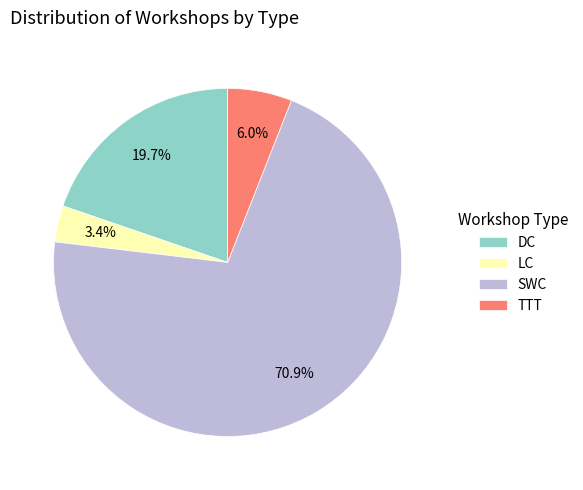

Which slice is the largest?

SWC